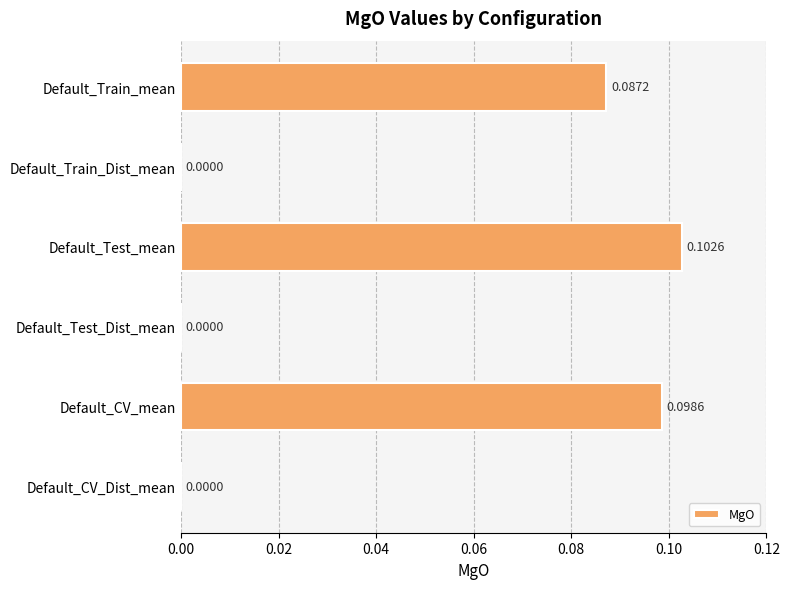

What is the sum of all values?

0.3